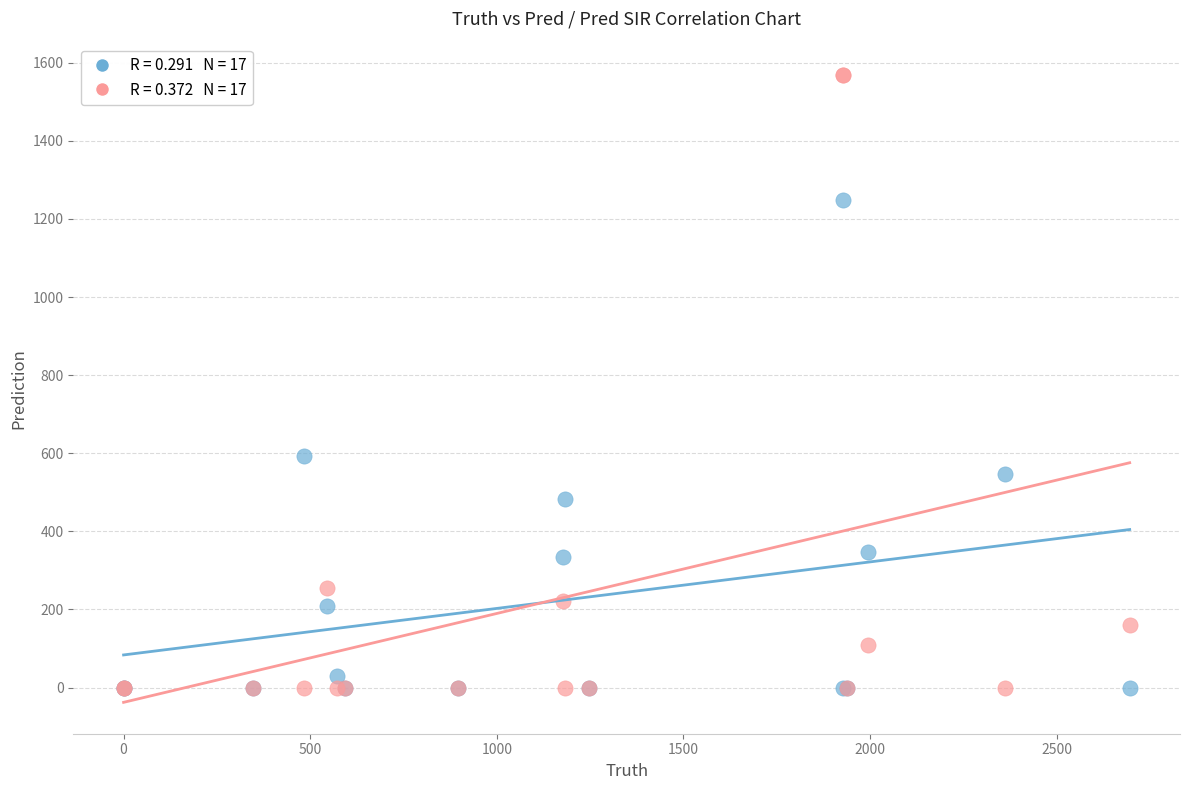

Across all series, what Y value is closest to 784?

593